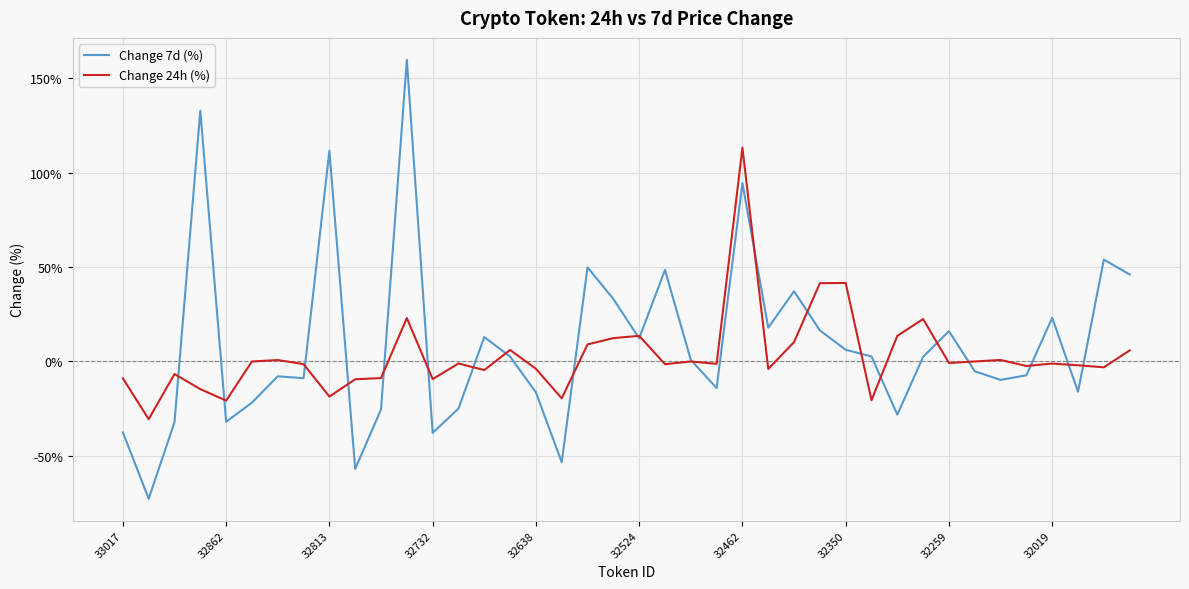

How many values in the Change 7d (%) series are below 2?

20